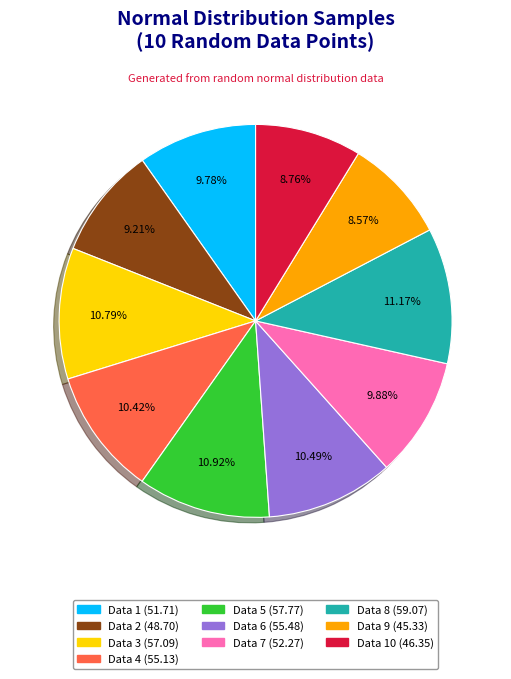

Does any single category account for the majority?

No